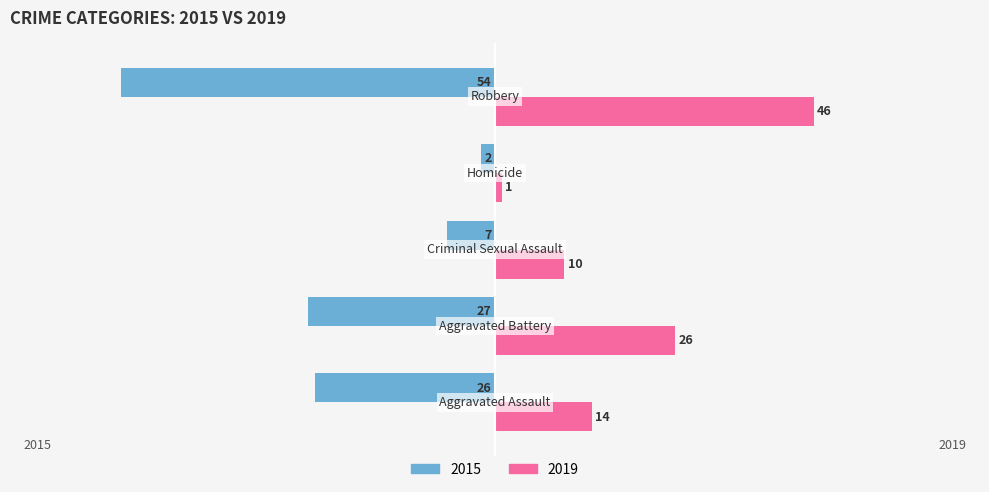

List the series in order of their peak value, highest first.

2019, 2015